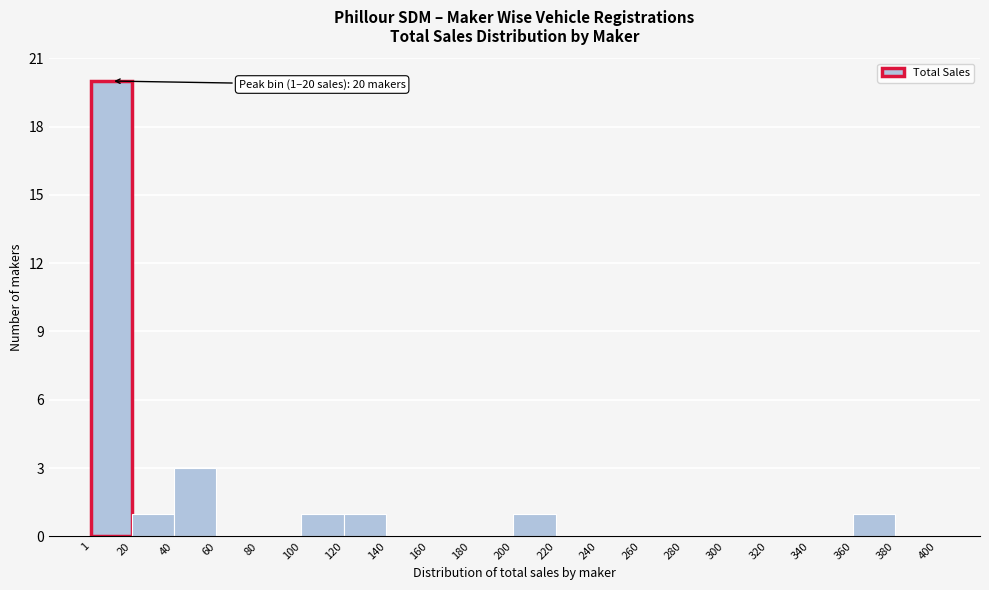

Over which range of the x-axis is the bar tallest?

1 to 20